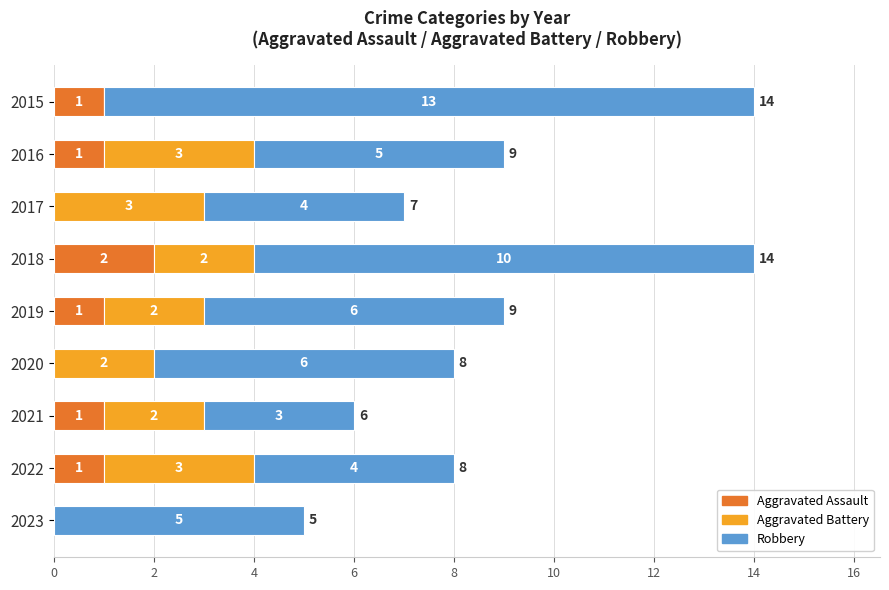

The value of Aggravated Assault at 2017 is -1. True or false?

False